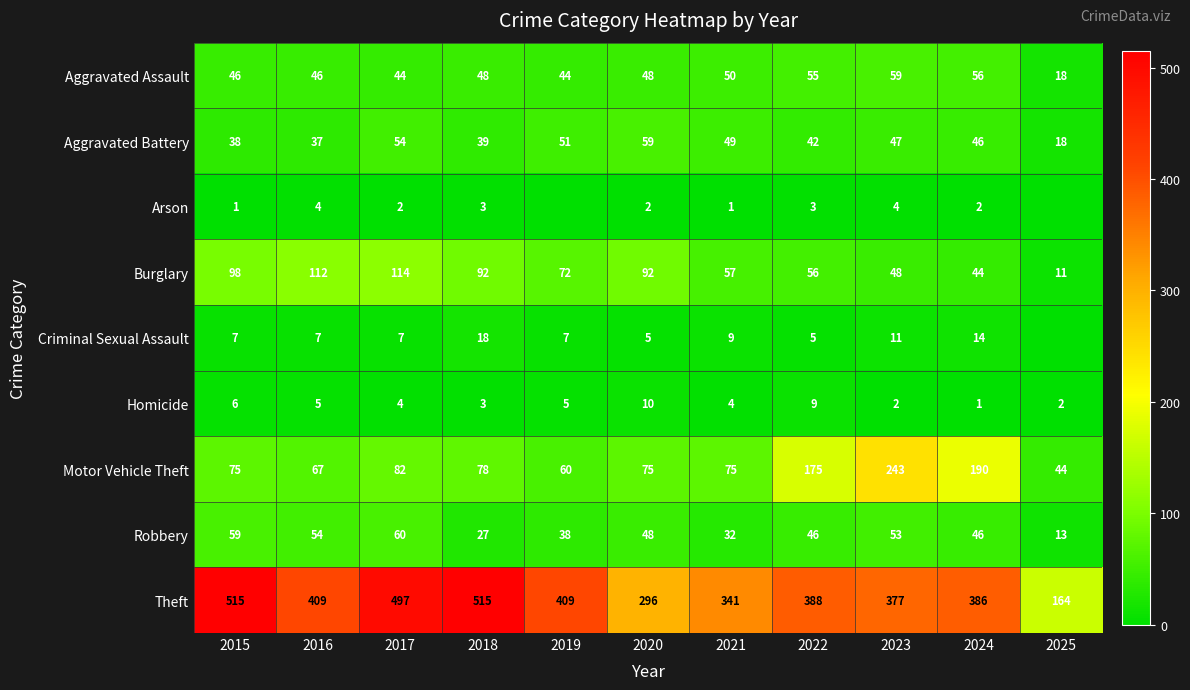

What is the sum of the Theft values at 2018 and 2025?

679